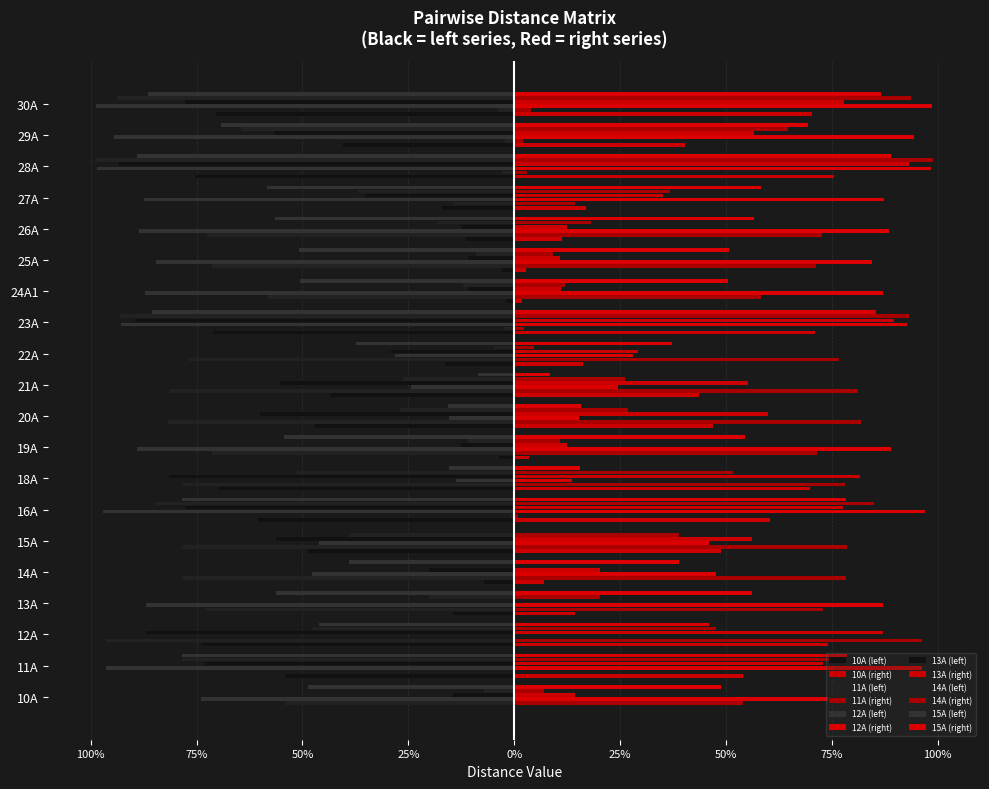

Count the number of data series in this chart.

6